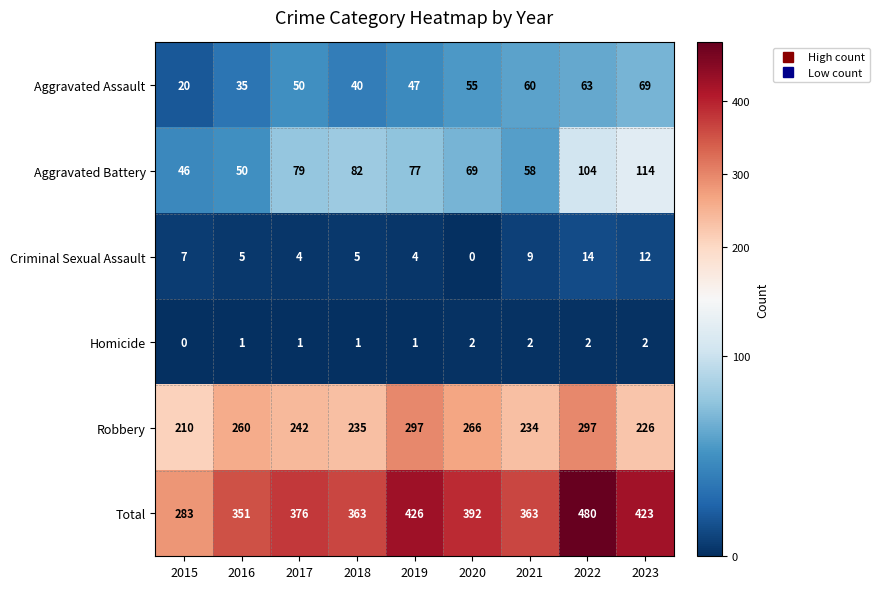

What is the difference between the second highest and minimum values in the Aggravated Battery series?

58